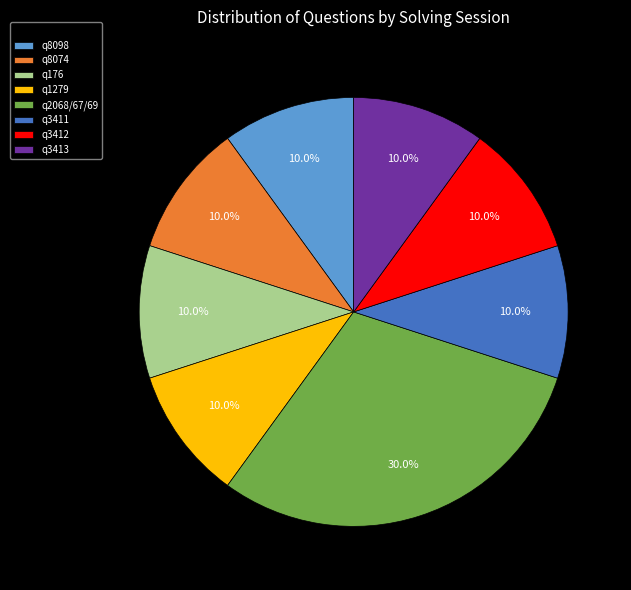

Which slice is the largest?

q2068/67/69